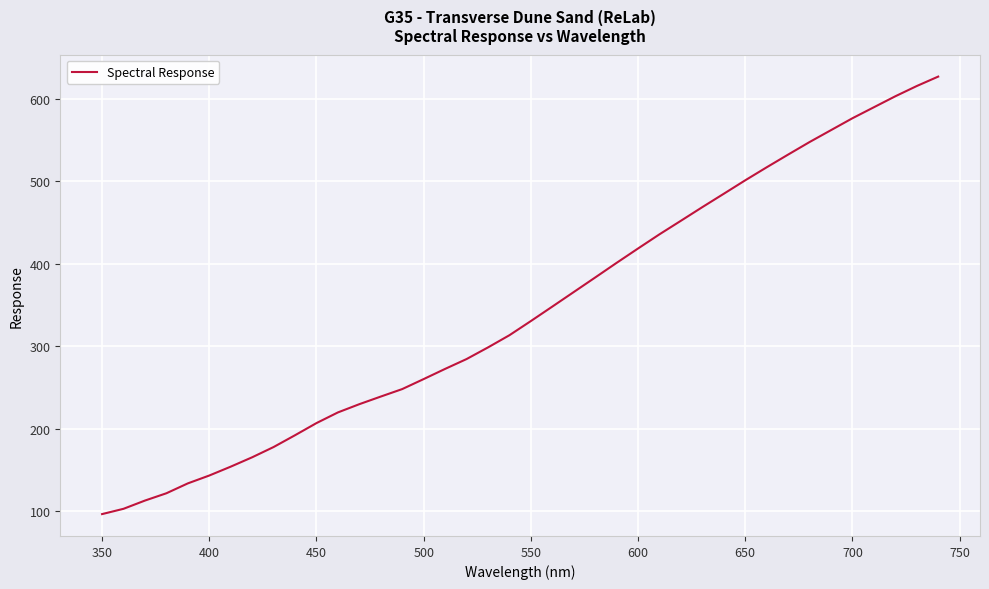

True or false: the data shows 418.7 at 600.

True